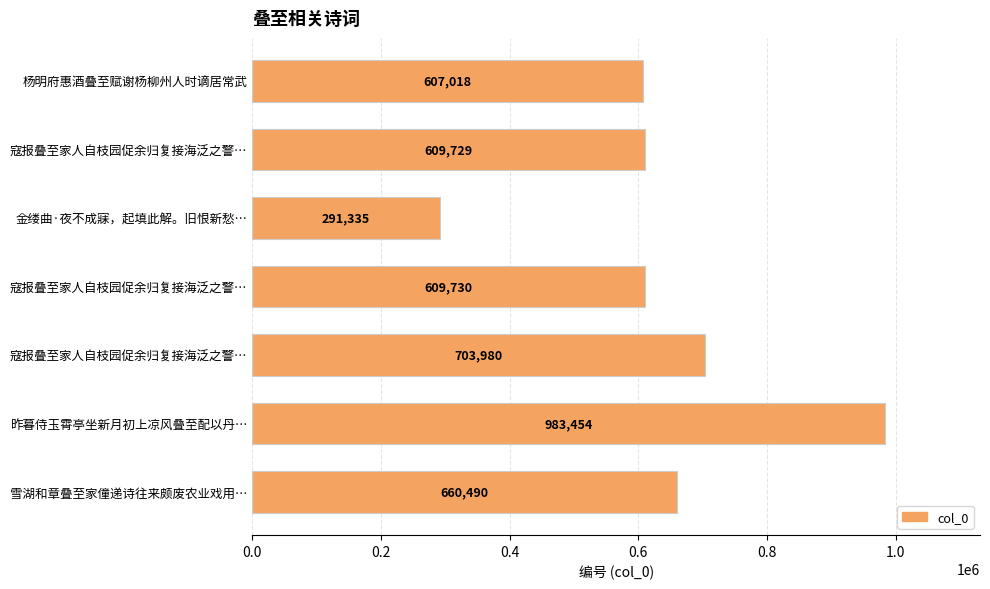

What is the maximum value shown in the chart?

983454